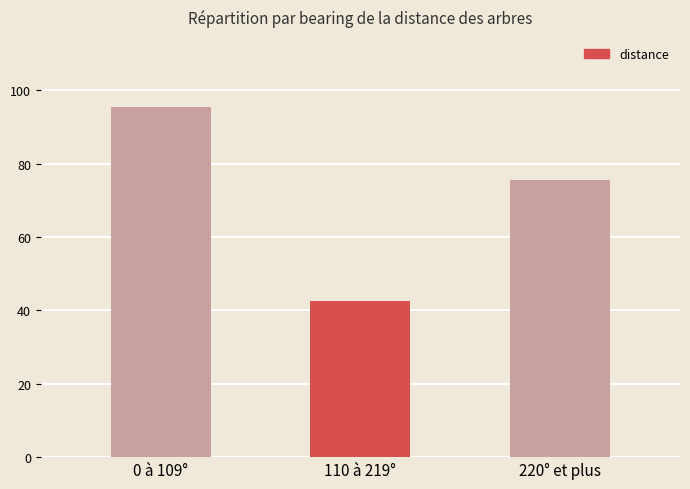

What is the average value?

71.3